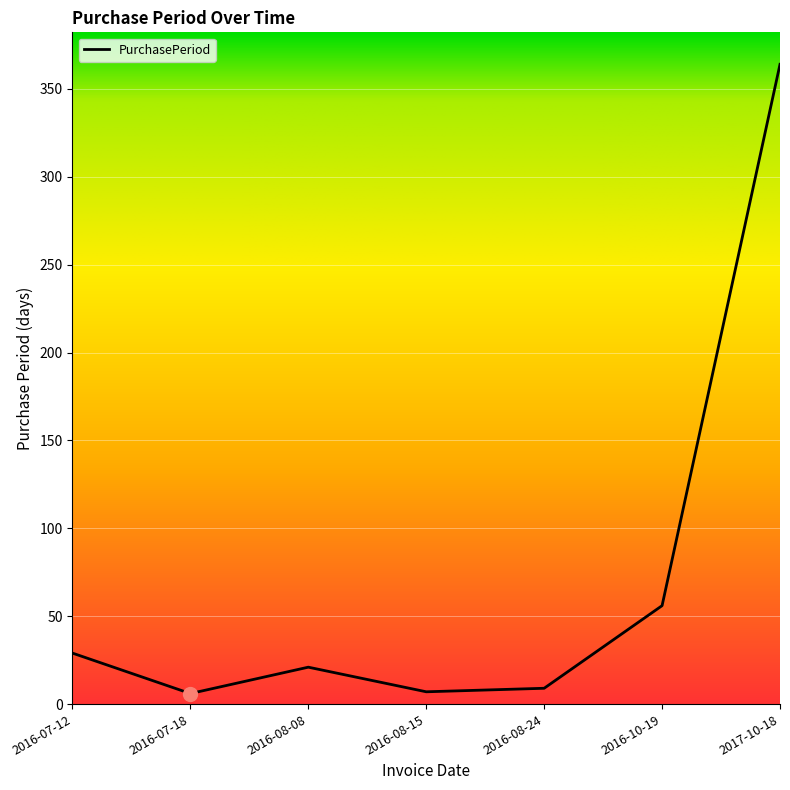

Is it true that the value at 2016-08-24 is 9?

True